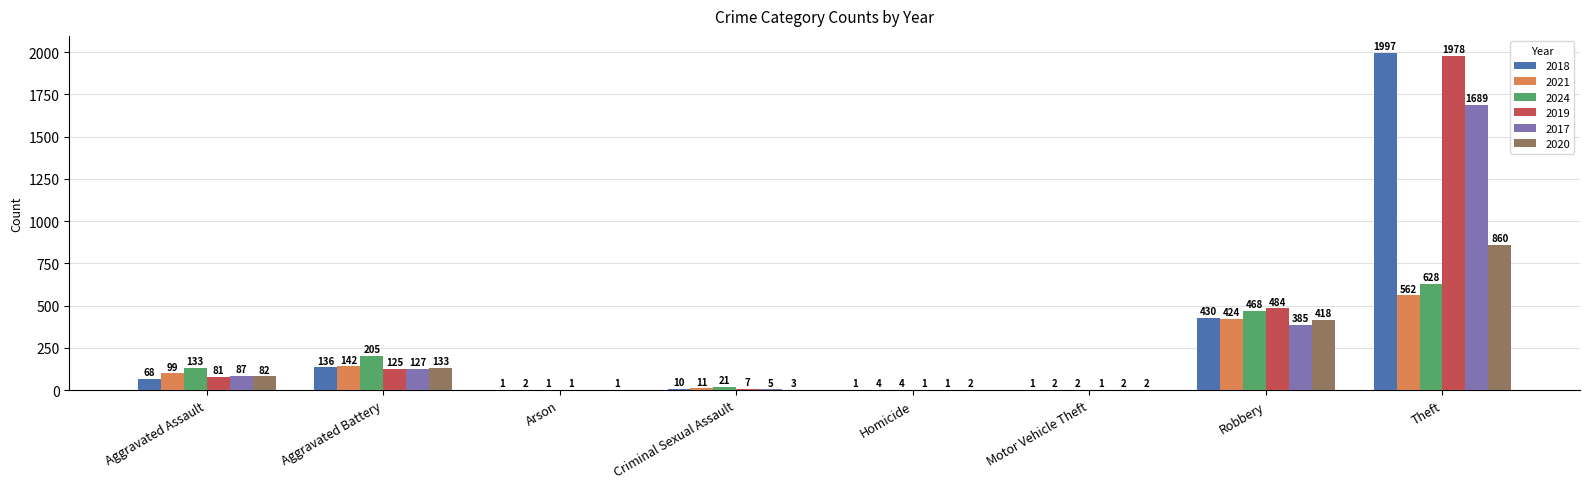

What is the sum of all 2018 values?

2644